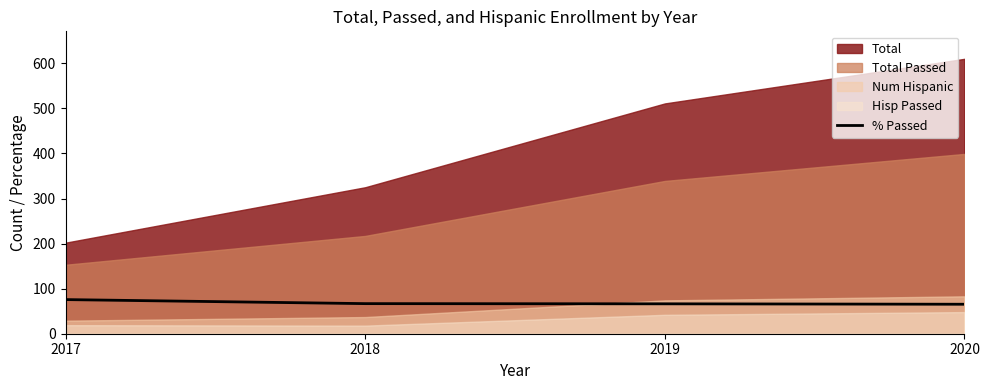

Count the number of values greater than 66.

3